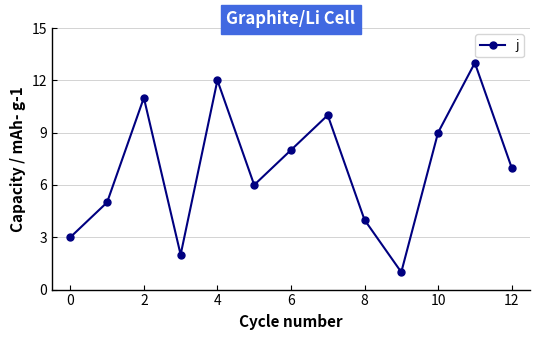

True or false: there are more than 2 points higher than both neighbors.

True